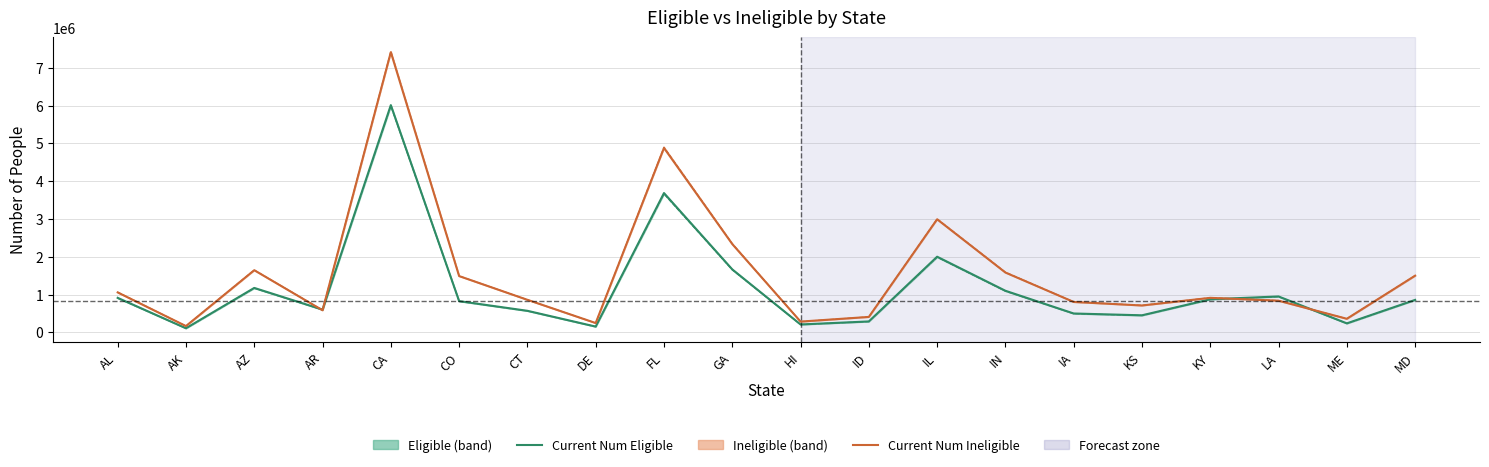

Which series ends up on top after the final intersection of Current Num Eligible and Current Num Ineligible?

Current Num Ineligible